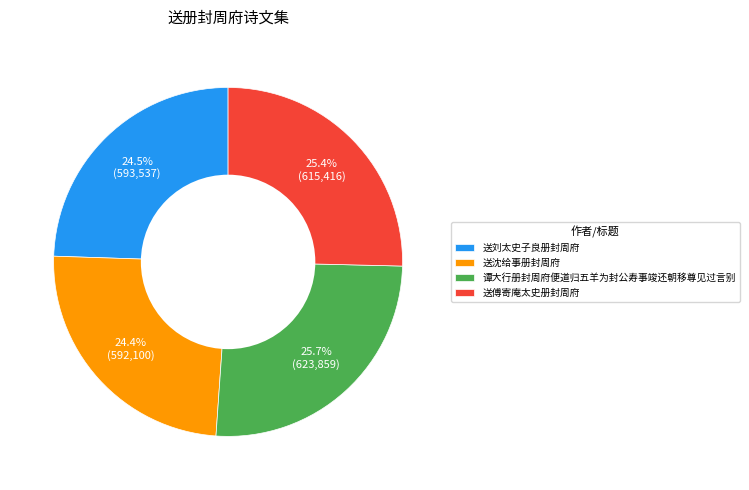

To the nearest percent, what percentage of the pie is 谭大行册封周府便道归五羊为封公寿事竣还朝移尊见过言别?

26%